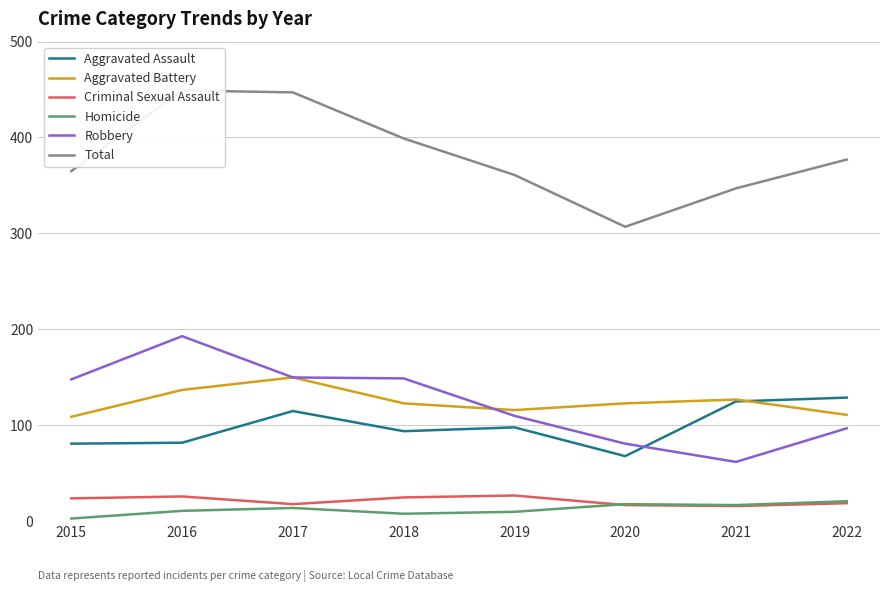

How many lines are shown in the chart?

6